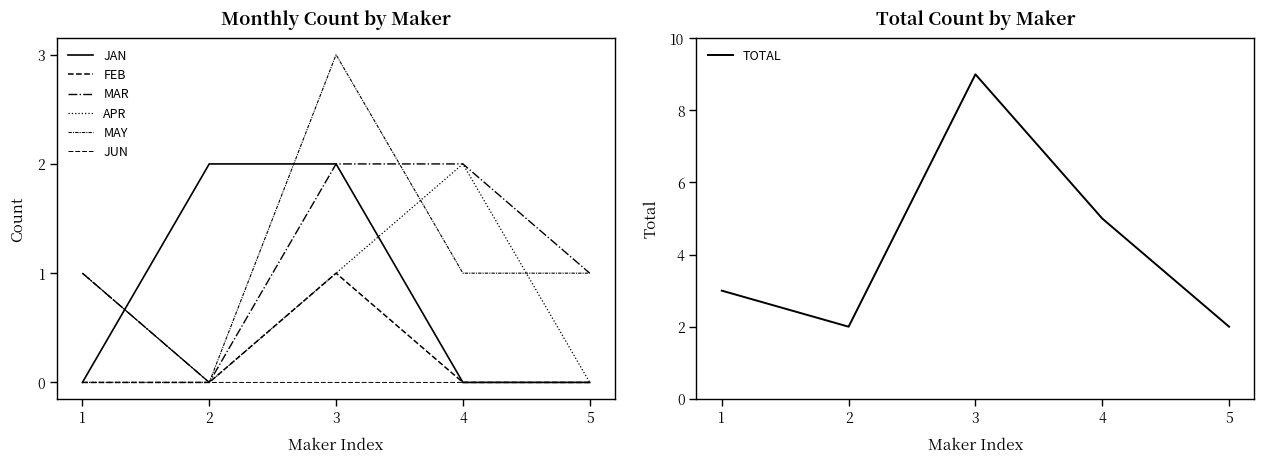

The value of TOTAL at 5 is 3. True or false?

False